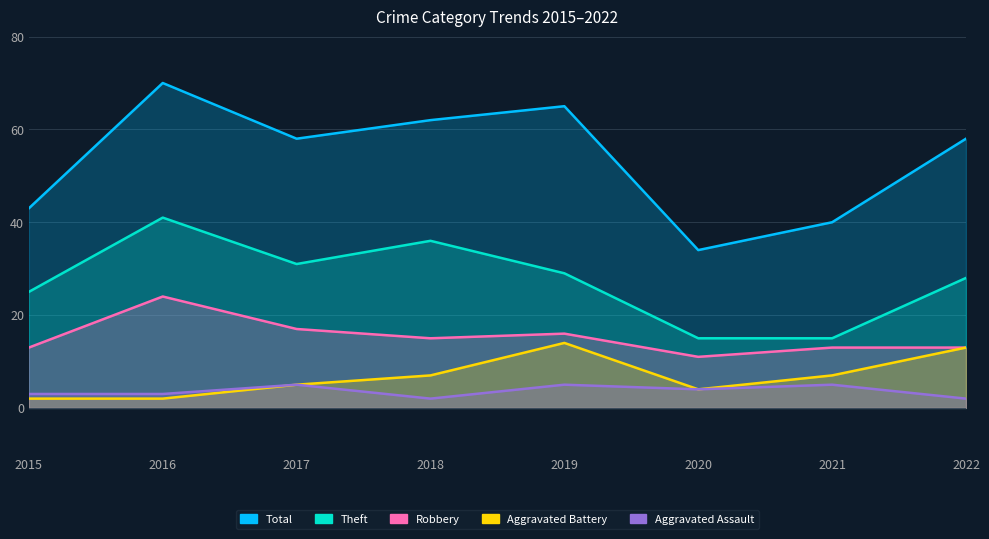

How many values in the Aggravated Assault series exceed 4?

3